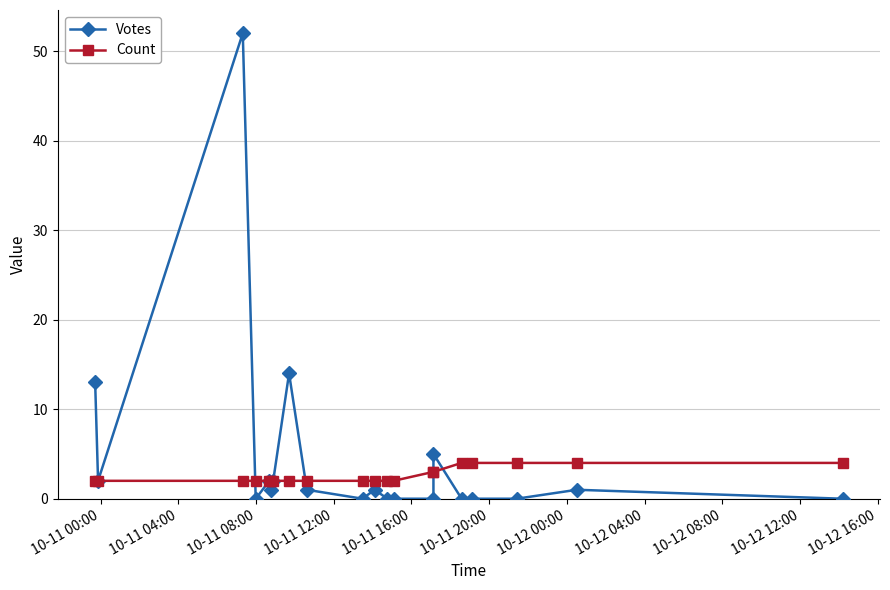

Does the chart have visible grid lines?

Yes